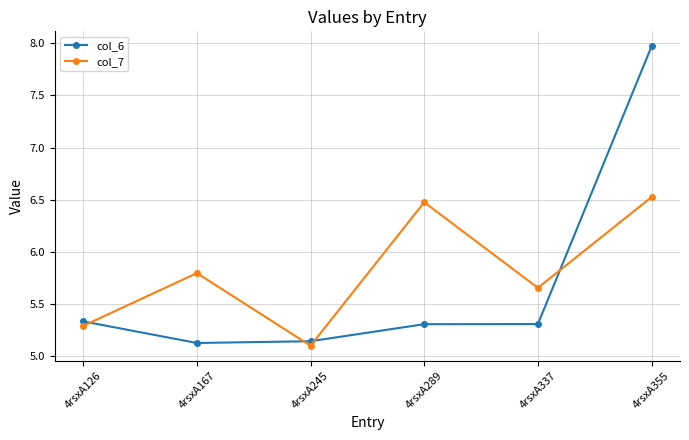

How many times do col_7 and col_6 cross each other?

4